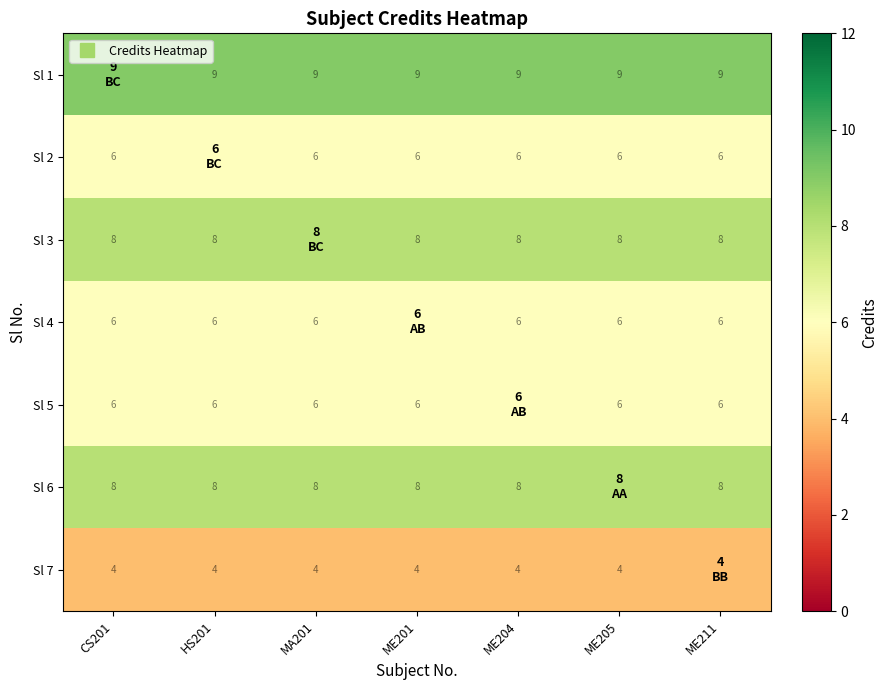

How many data points does each series have?

7